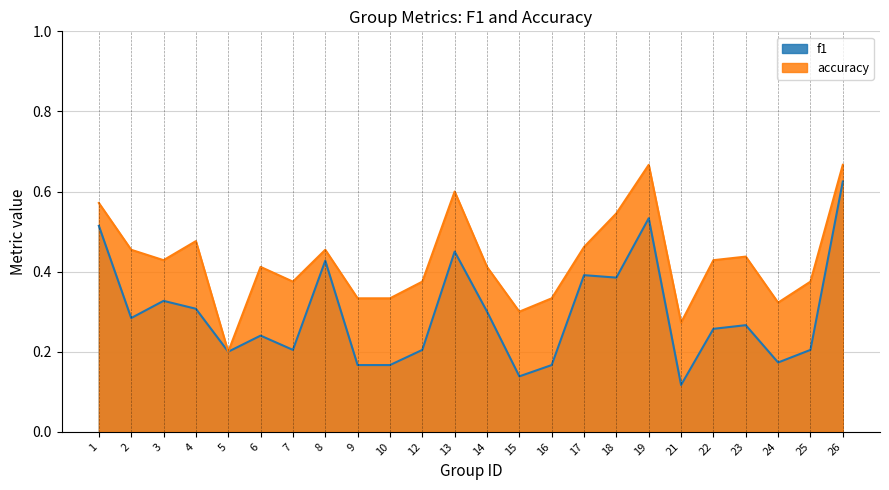

True or false: accuracy and f1 cross at least once.

False